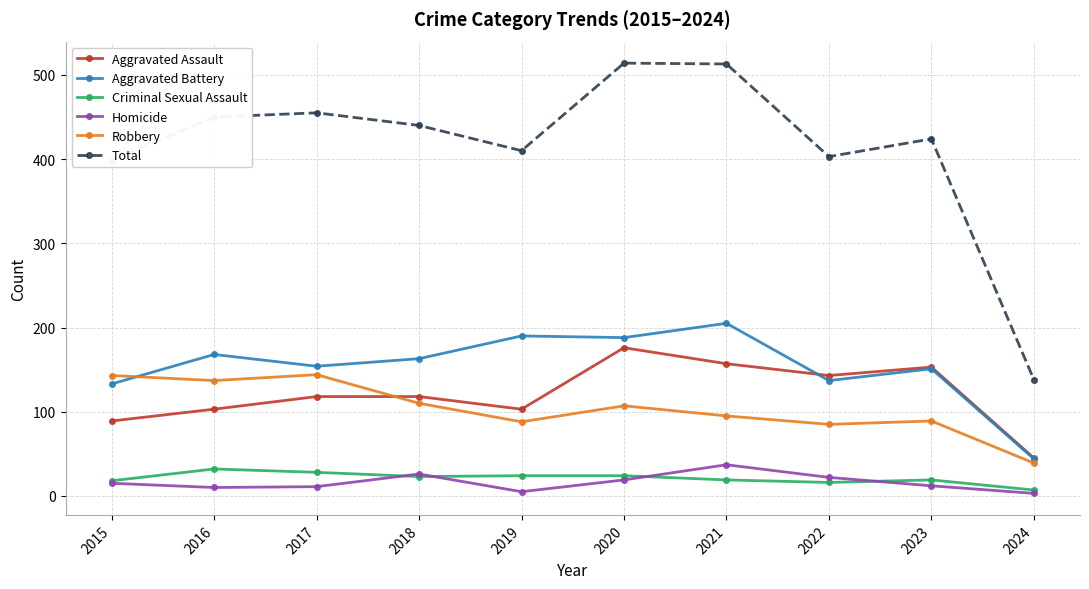

Does the chart display data point markers on the line(s)?

Yes